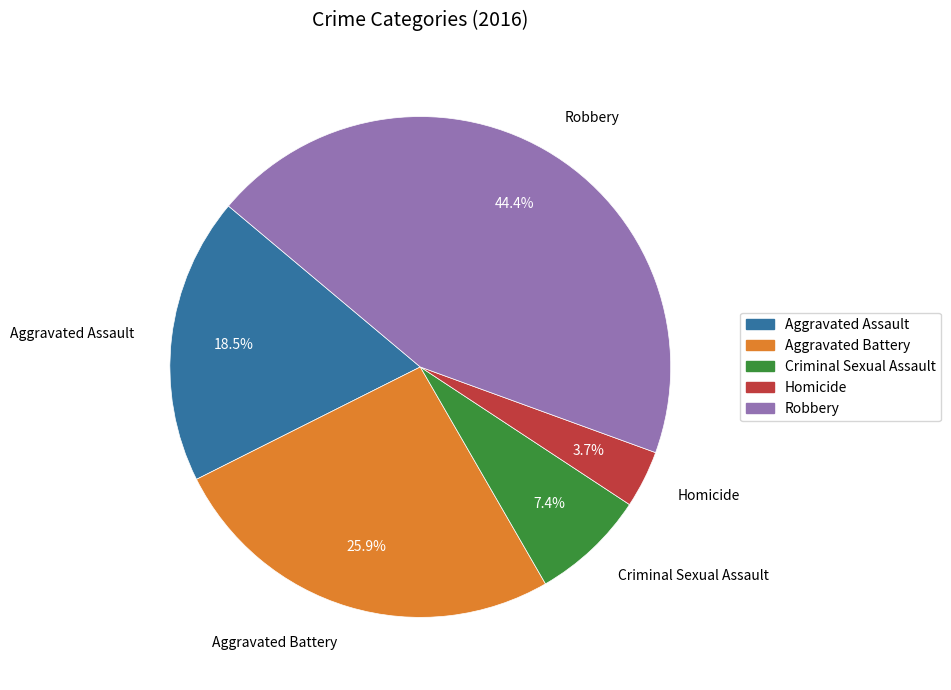

Which slice is the largest?

Robbery